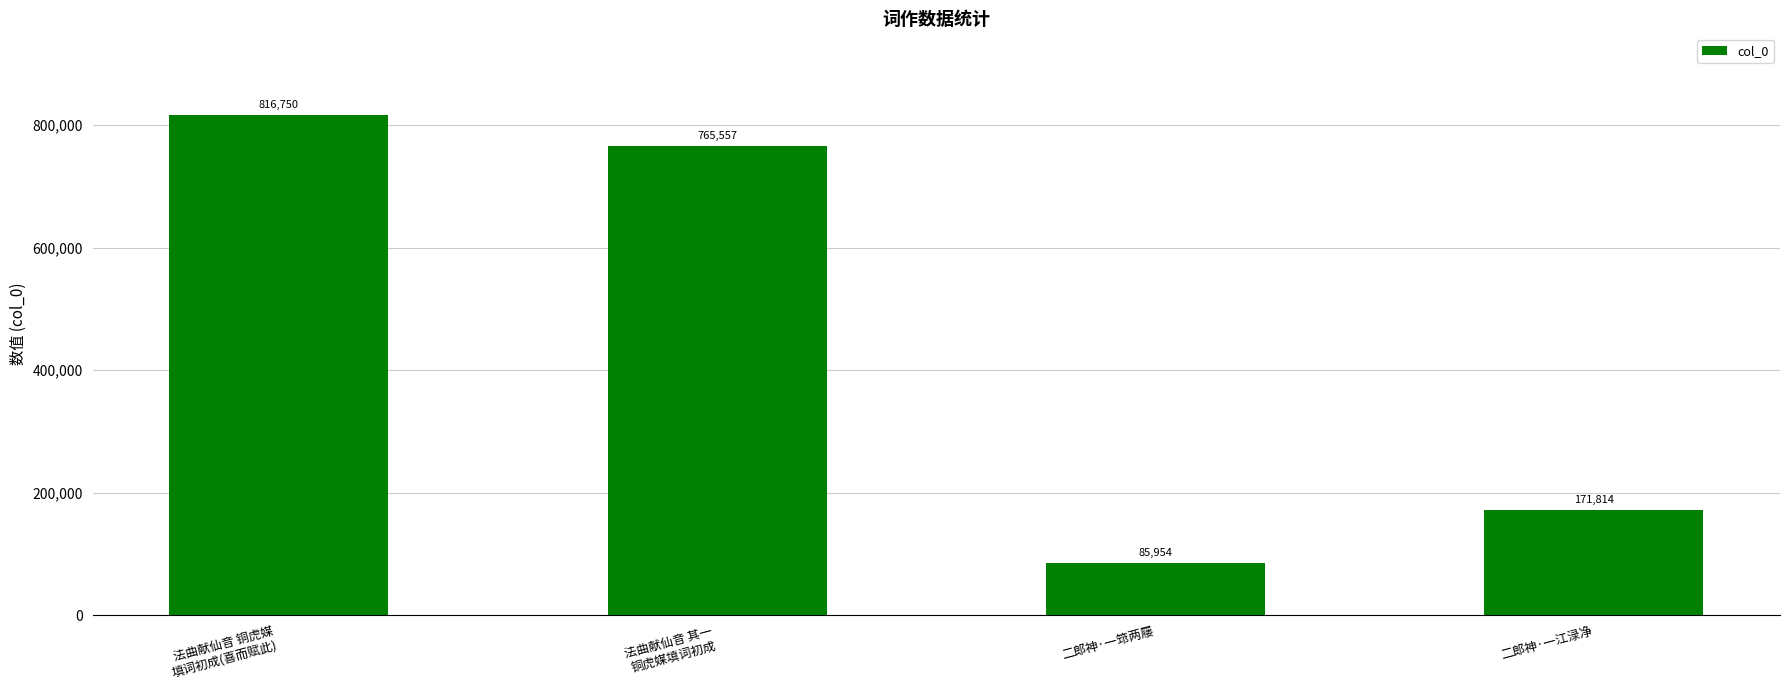

What is the sum of the values at 法曲献仙音 其一
铜虎媒填词初成 and 法曲献仙音 铜虎媒
填词初成(喜而赋此)?

1582307